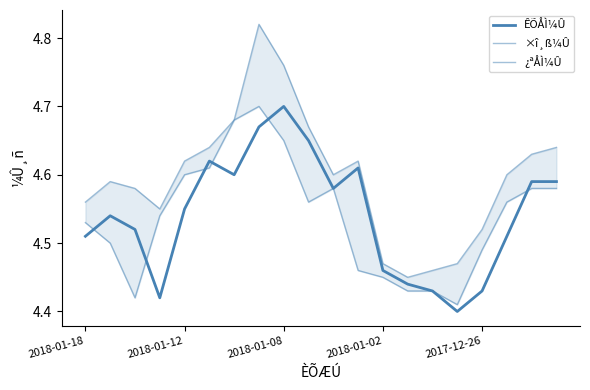

What is the difference between the ¿ªÅÌ¼Û values at 13 and 6?

0.2